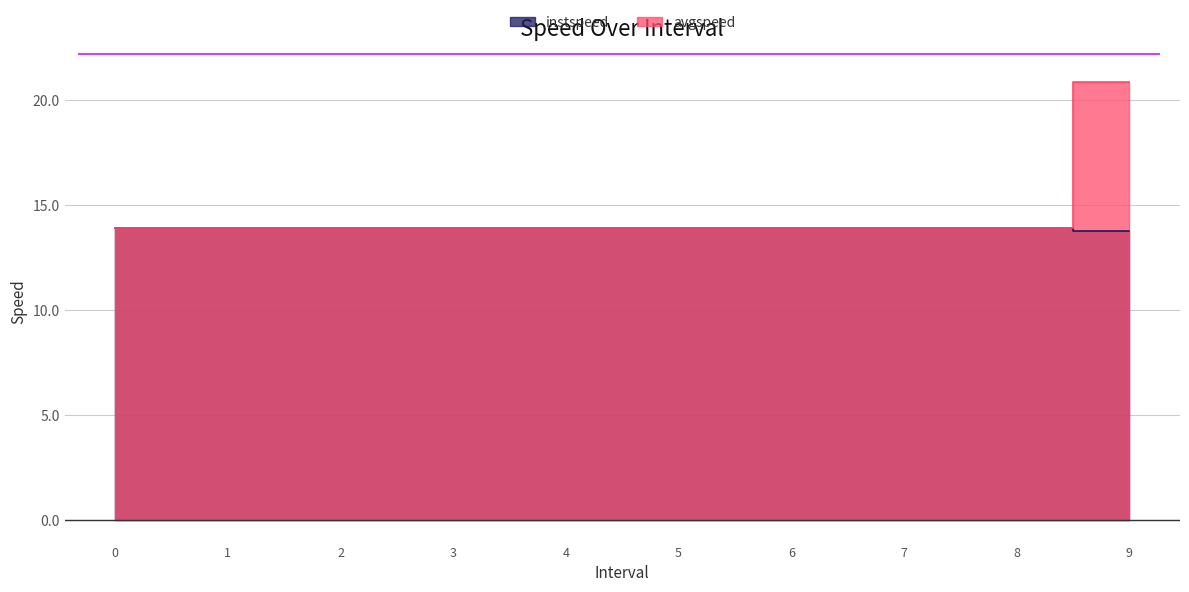

How many series are shown in this chart?

2